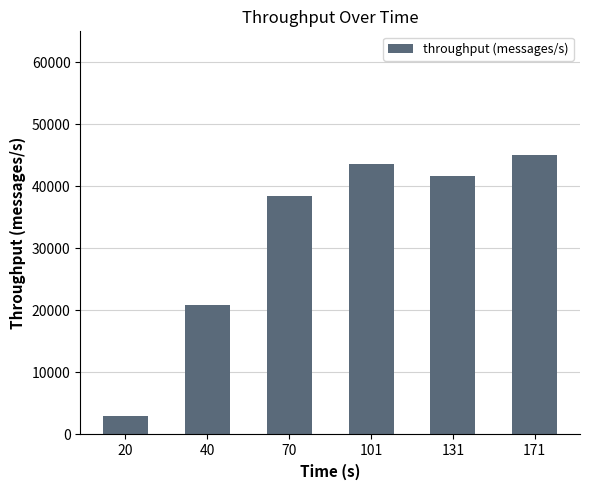

Are the bars horizontal?

No